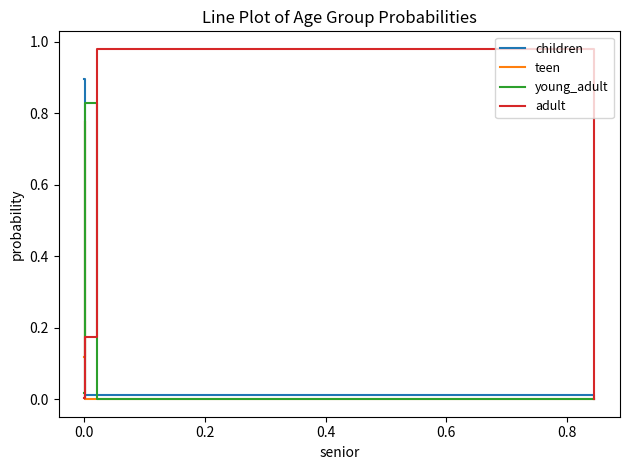

Which series has the largest range (max minus min)?

adult